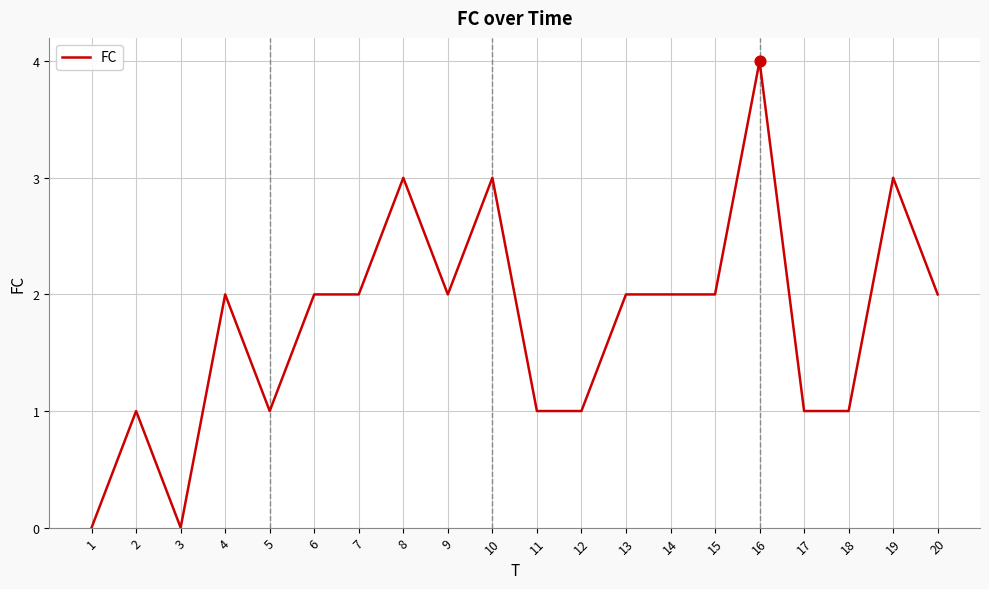

What is the ratio of the value at 6 to the value at 14?

1.0